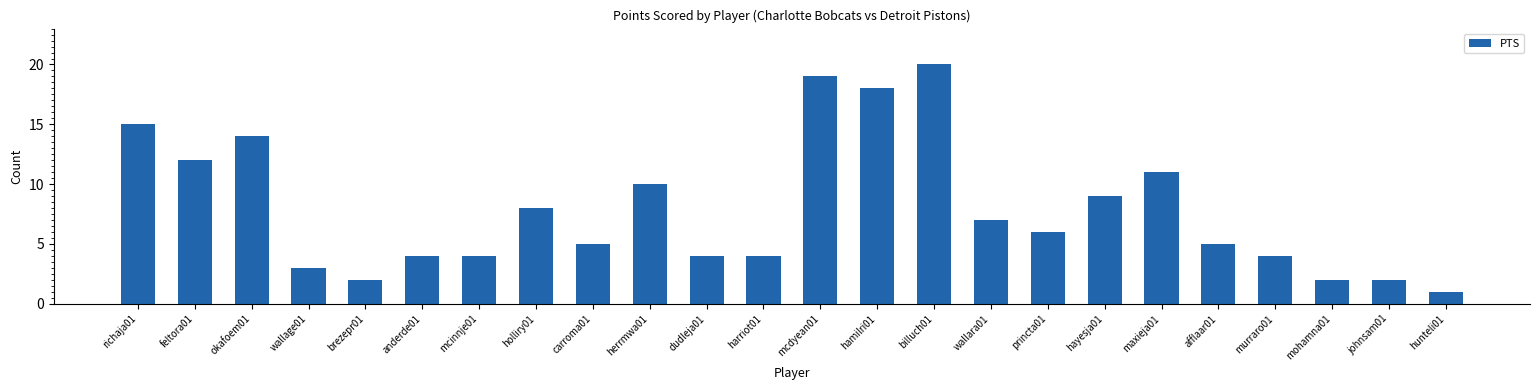

What is the difference between the maximum and minimum values?

19